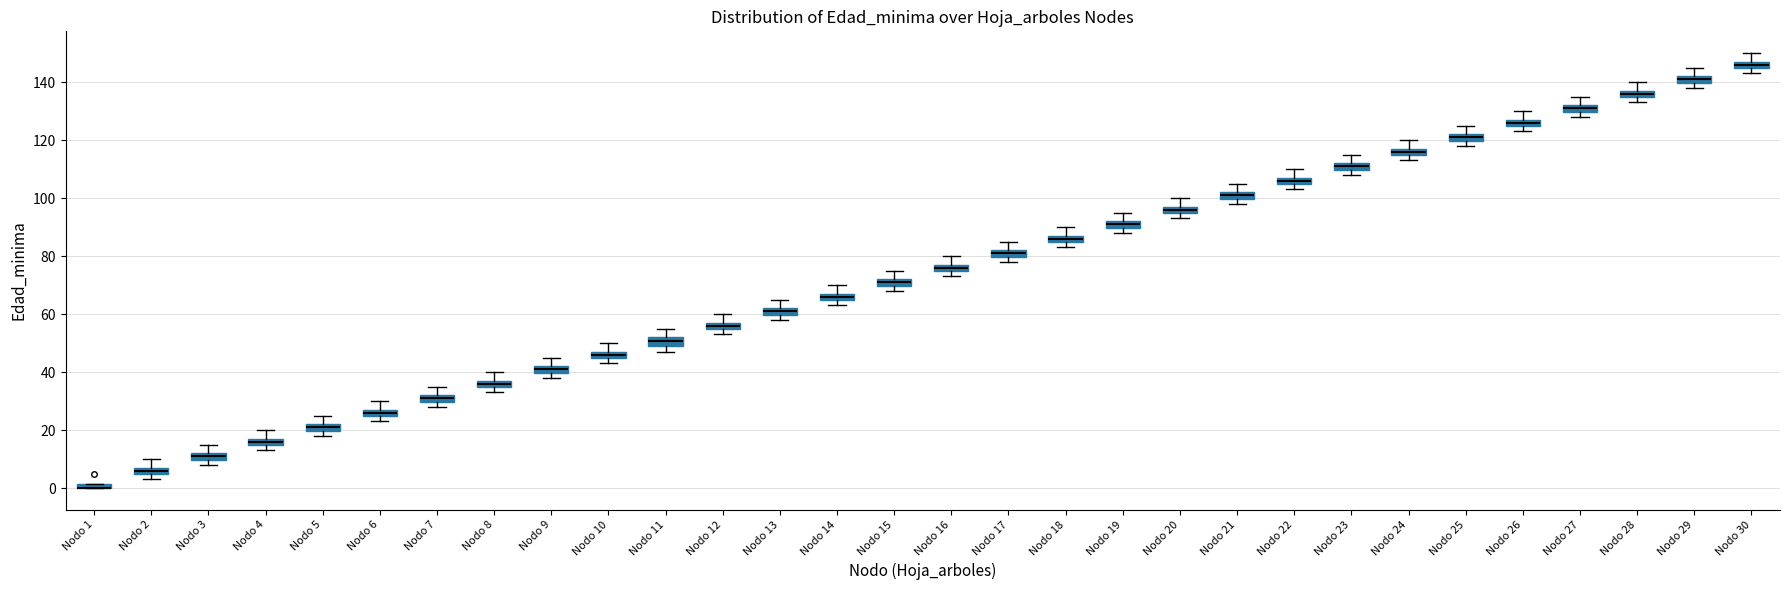

Where is the lower edge of the box for Nodo 28 on the y-axis? The values are not printed on the chart, so give them approximately, as read against the axis.

134